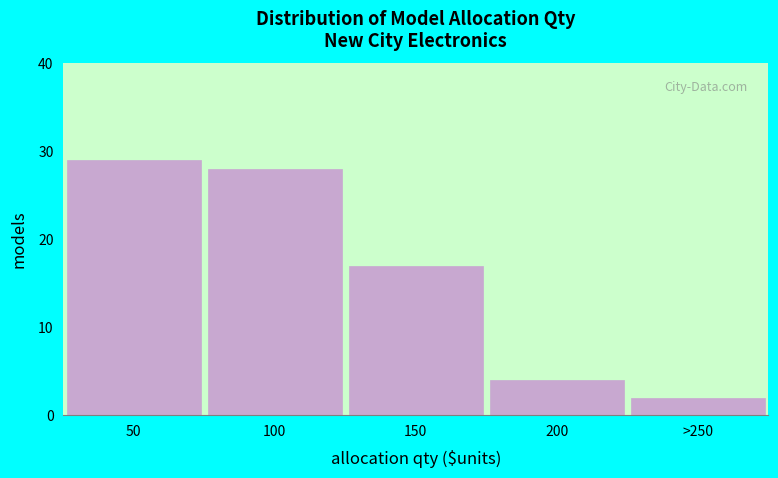

Reading right to left, transcribe all the data shown in this chart.

>250=2	200=4	150=17	100=28	50=29